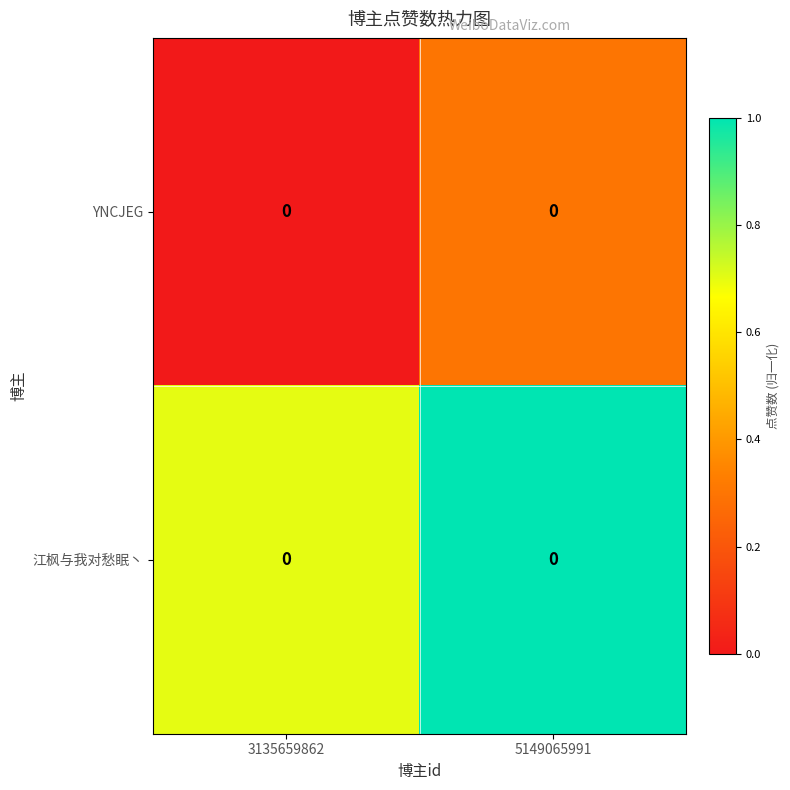

At which label does 江枫与我对愁眠丶 reach its peak?

5149065991